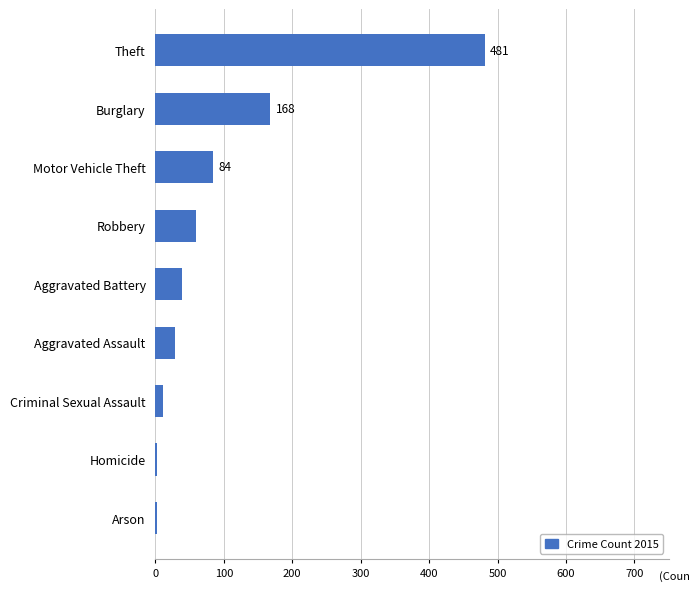

Which has a higher value, Arson or Robbery?

Robbery